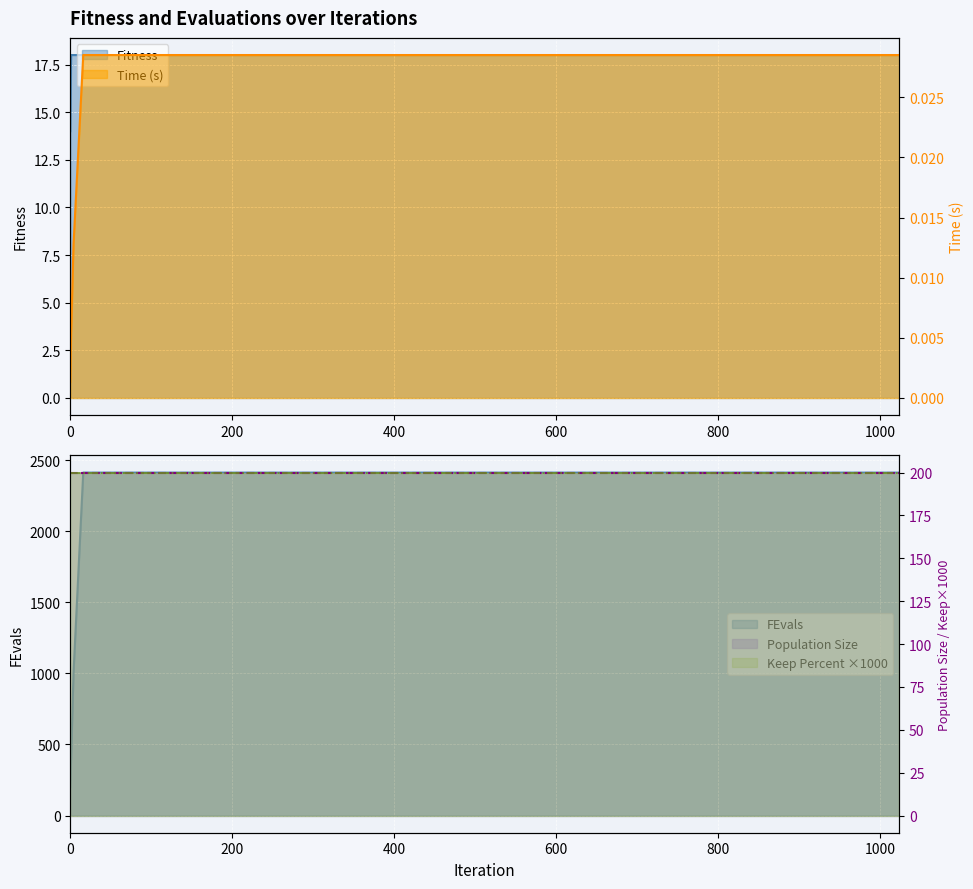

At which category is the sum across all series the highest?

16